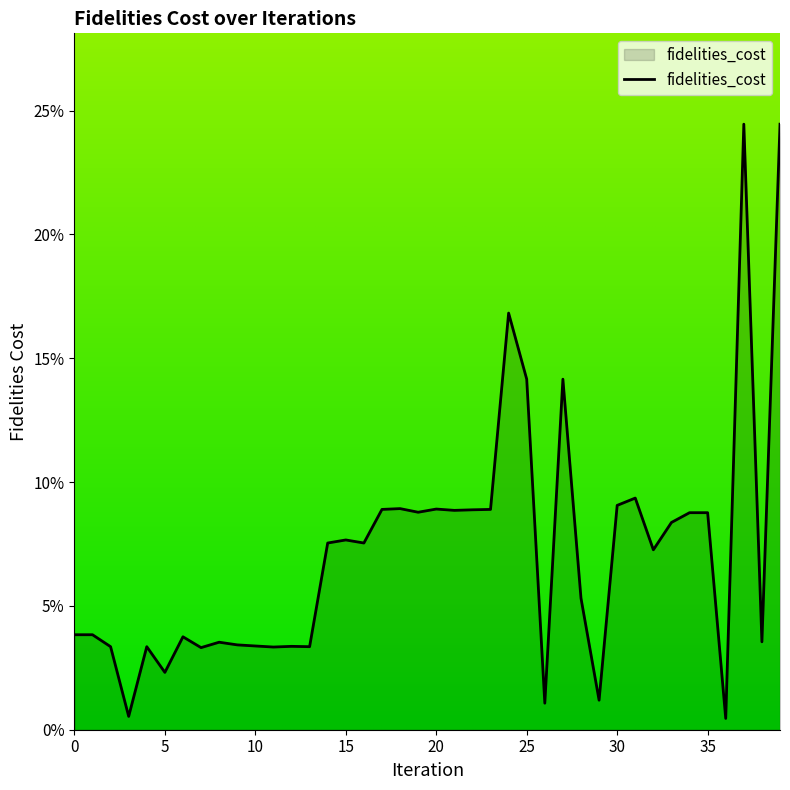

What is the value of the 31st point from the left?

0.1